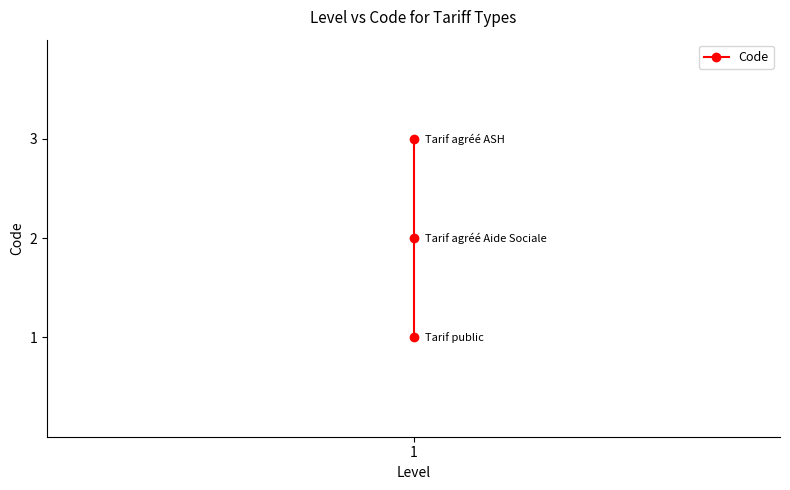

Reading left to right, extract all data points from this chart.

1	2	3